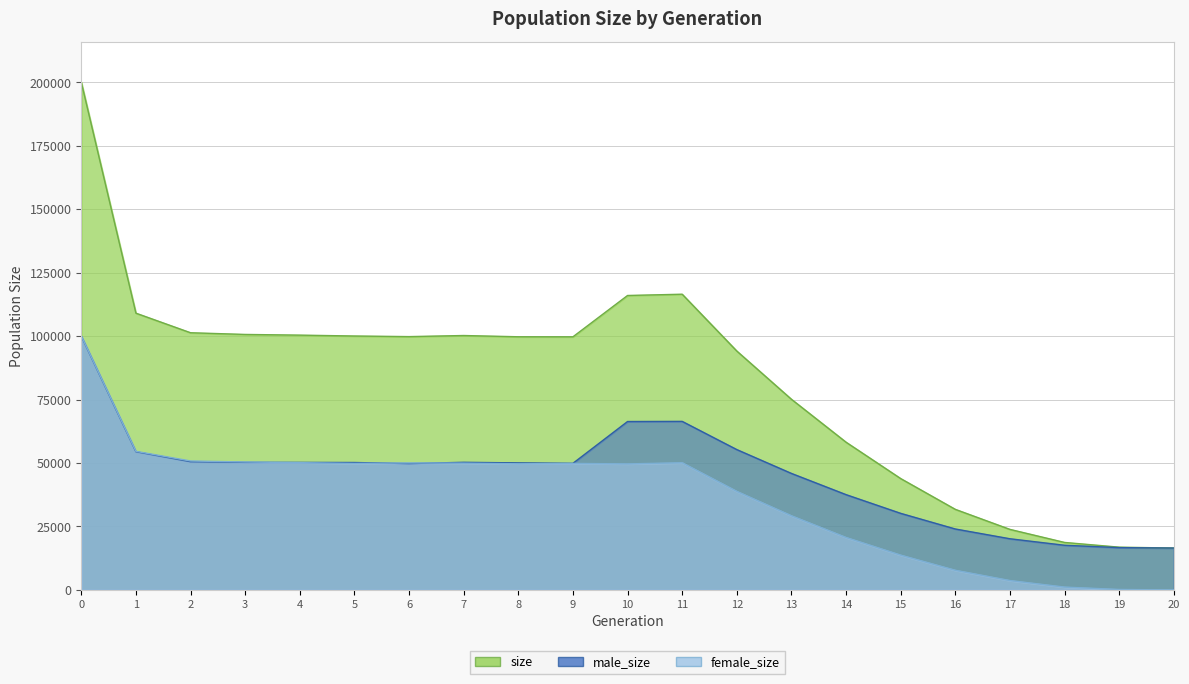

What is the total value across all series at 11?

233104